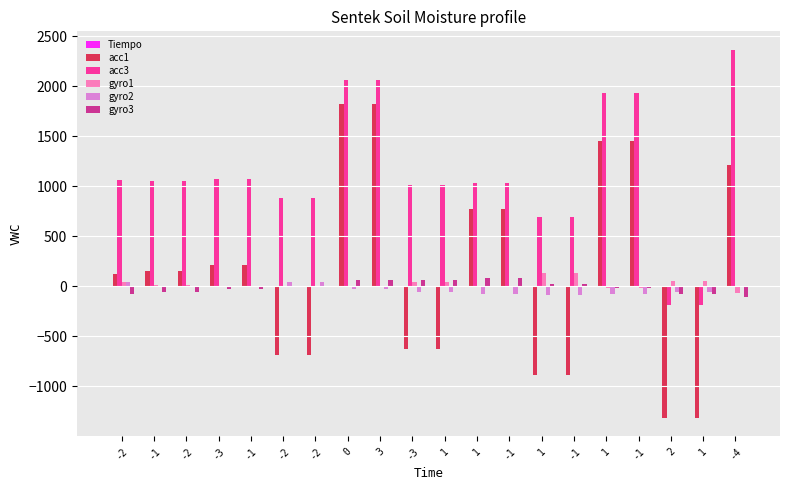

What is the minimum value shown in the chart?

-1315.0